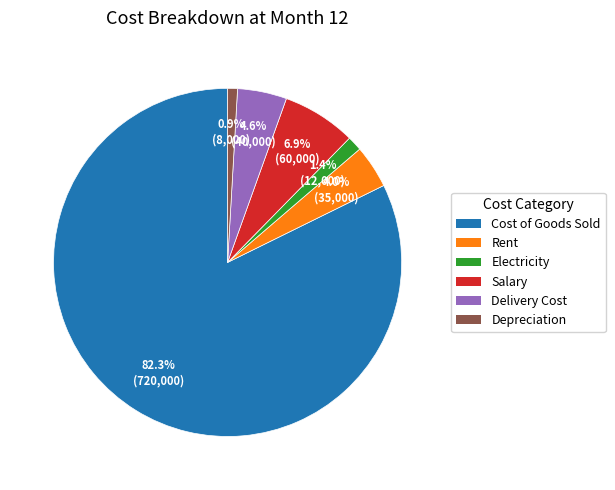

Is Cost of Goods Sold the majority of the pie?

Yes